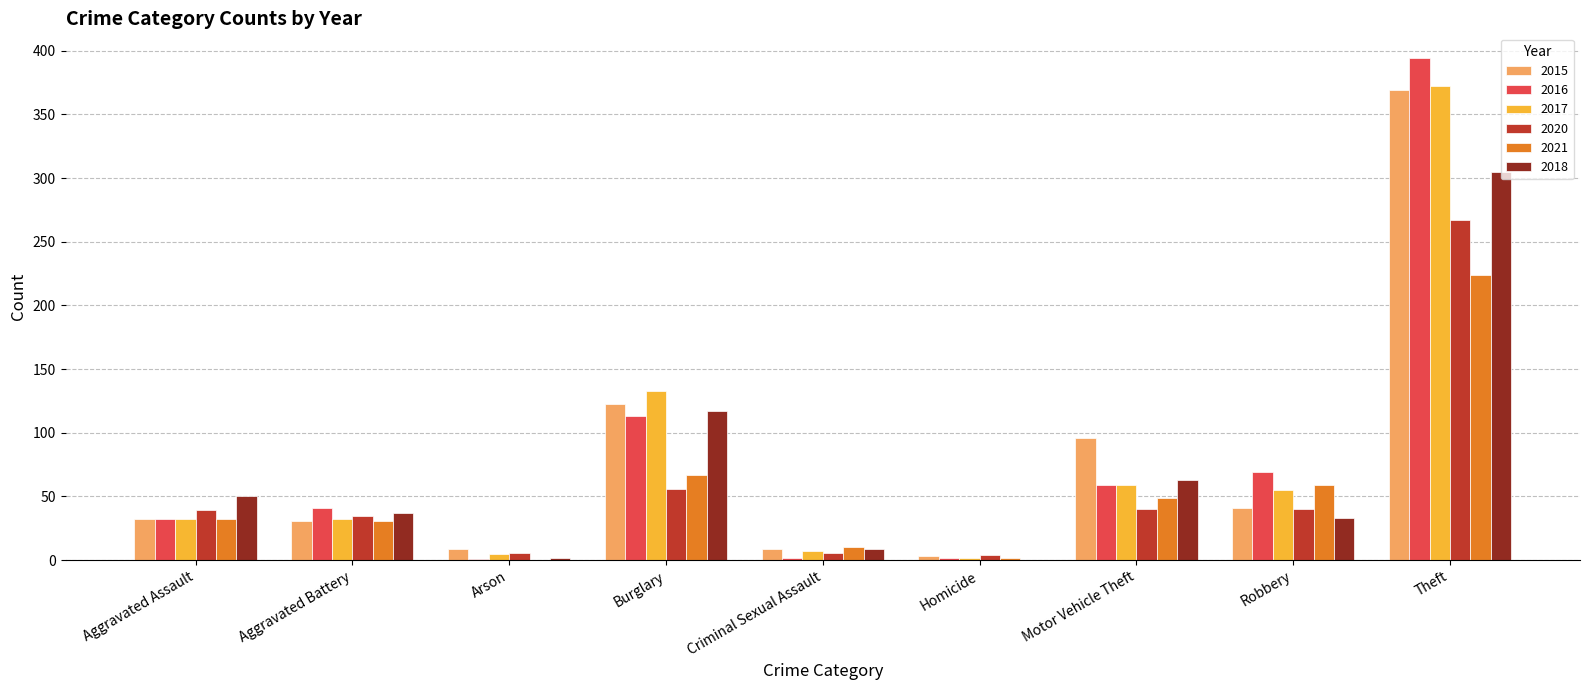

What is the maximum value for 2020?

267